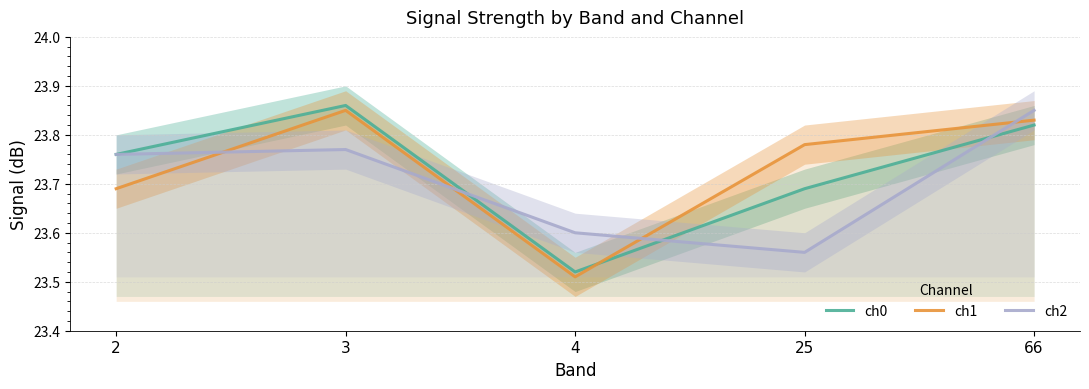

What are all the series names shown in the legend?

ch0, ch1, ch2